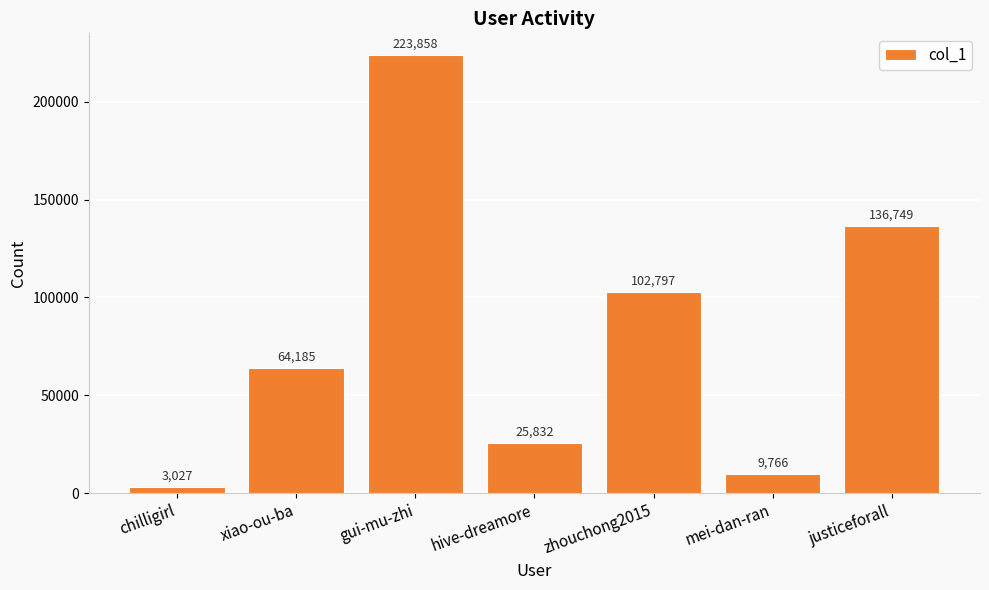

Is it true that the value at gui-mu-zhi is 362066?

False